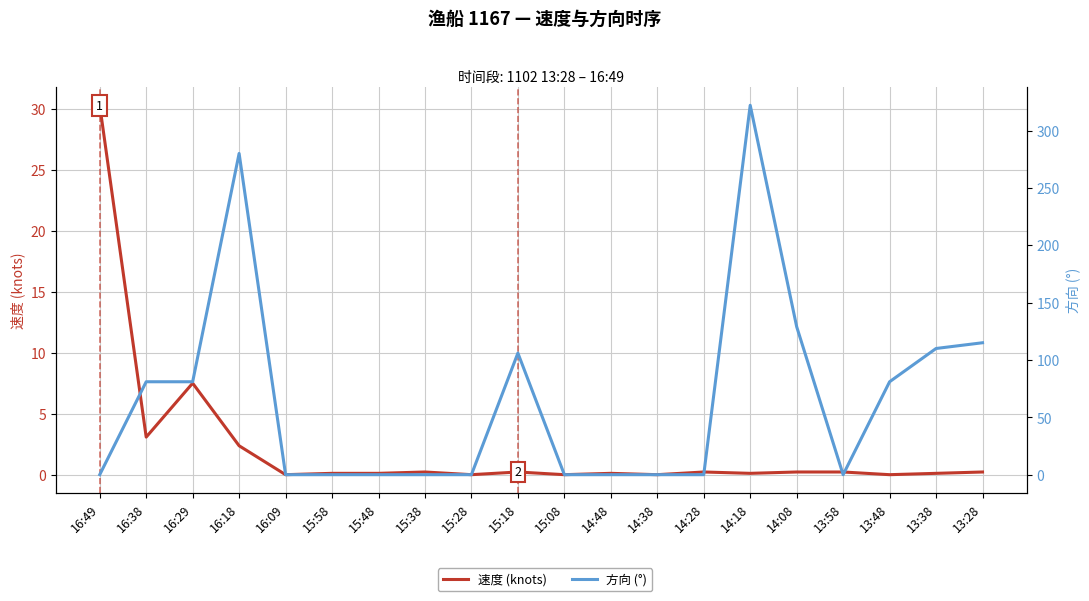

At how many categories does at least one series exceed 312?

1